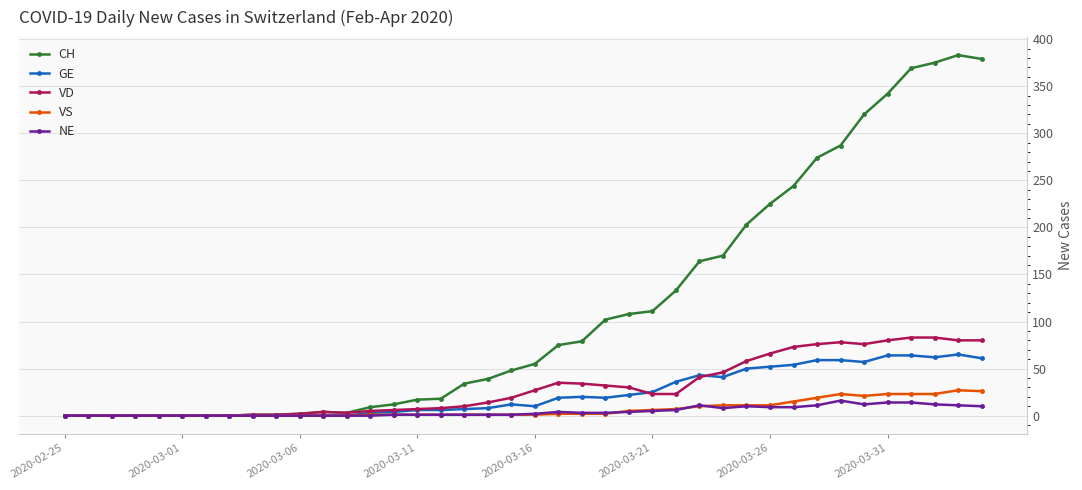

What is the maximum value for VS?

27